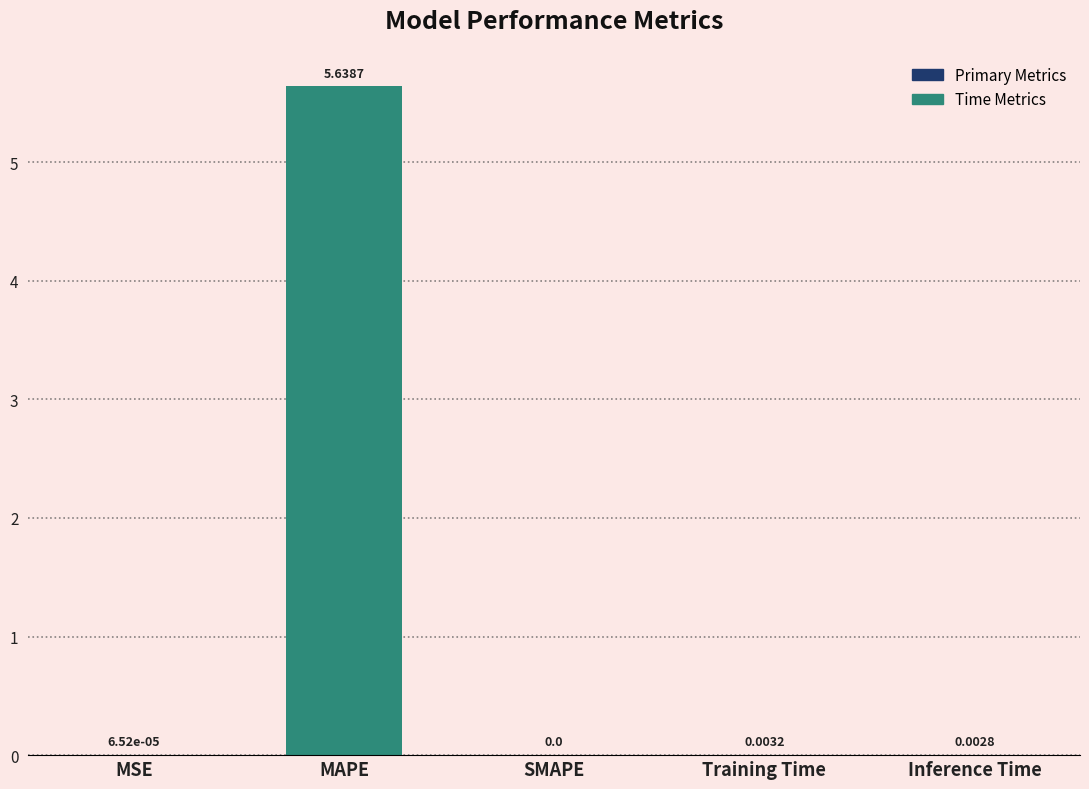

At which category does the chart reach its peak across all series?

MAPE